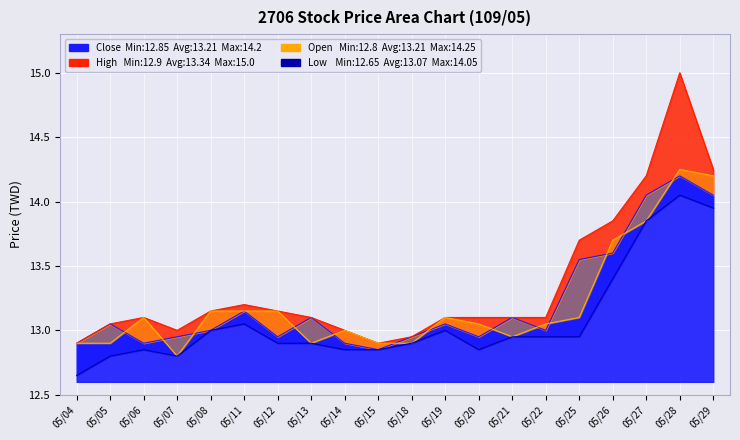

How many data points does each series have?

20